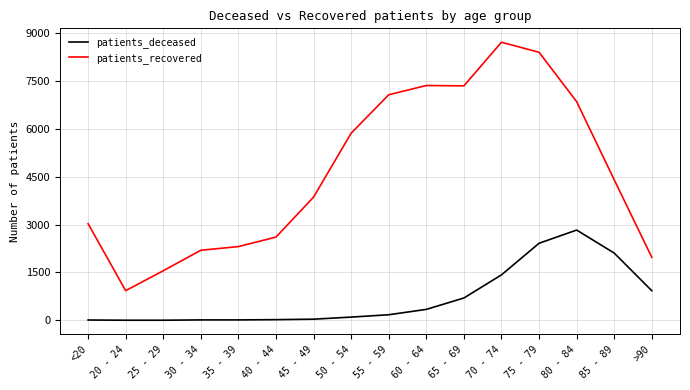

What is the difference between the maximum and second lowest values in the patients_deceased series?

2827